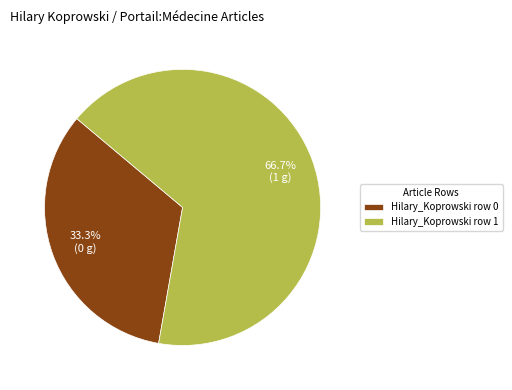

True or false: Hilary_Koprowski row 1 accounts for 99% of the total.

False